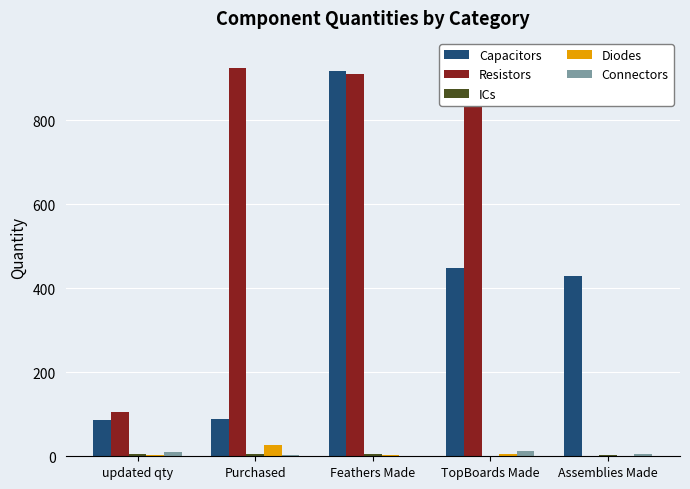

How many series are shown in this chart?

5